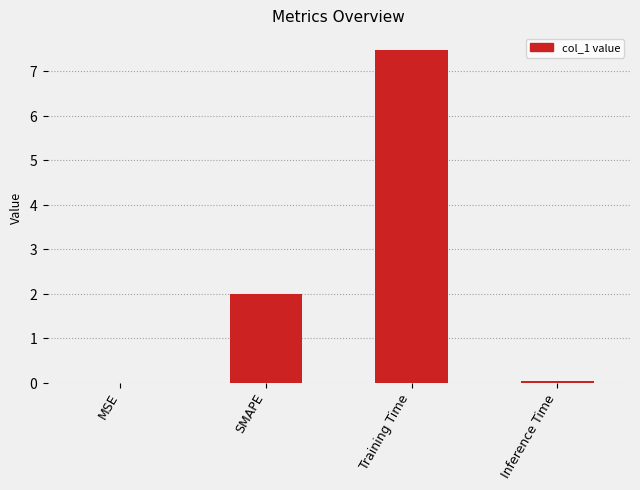

What is the difference between the values at SMAPE and Training Time?

5.5